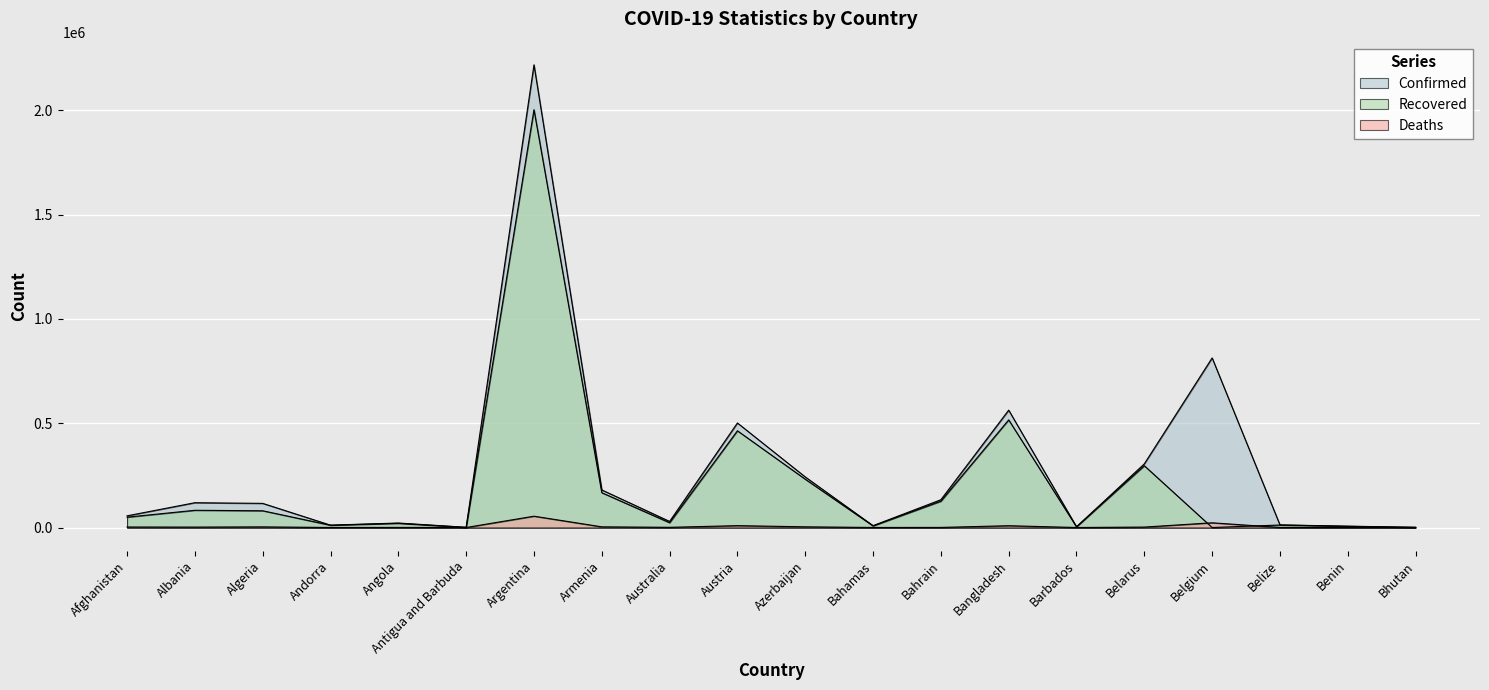

What is the sum of all Recovered values?

4099783